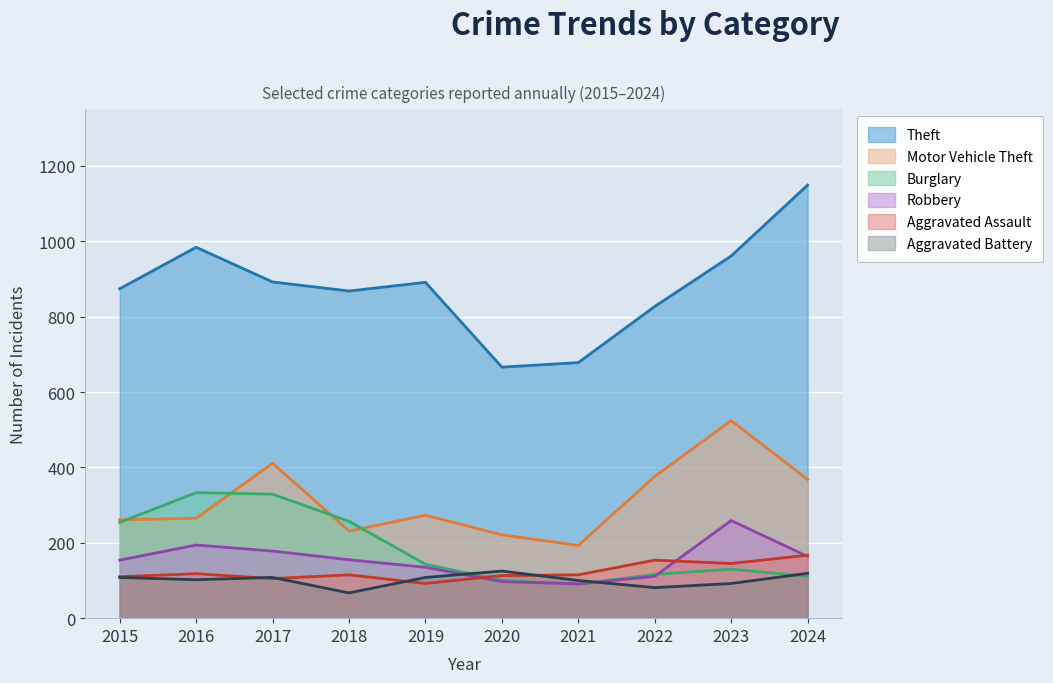

Rank the series by their maximum value, from highest to lowest.

Theft, Motor Vehicle Theft, Burglary, Robbery, Aggravated Assault, Aggravated Battery